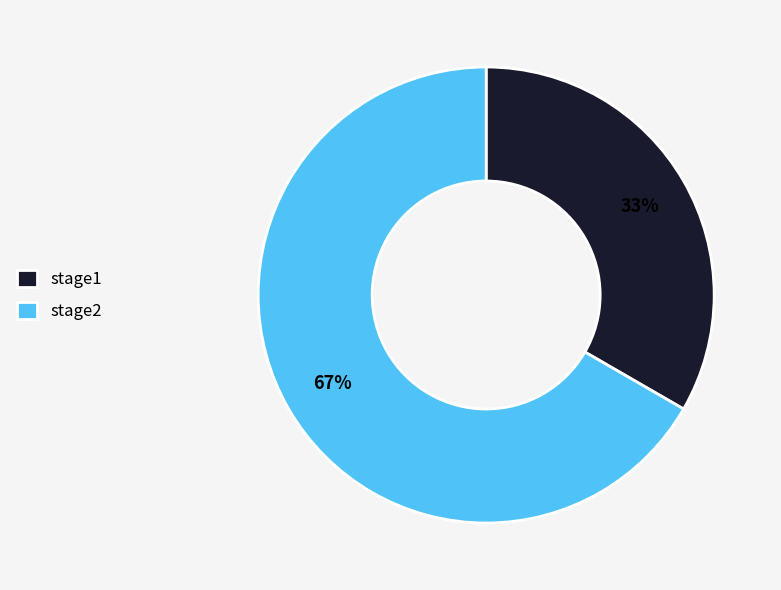

Is there a majority slice in this chart?

Yes